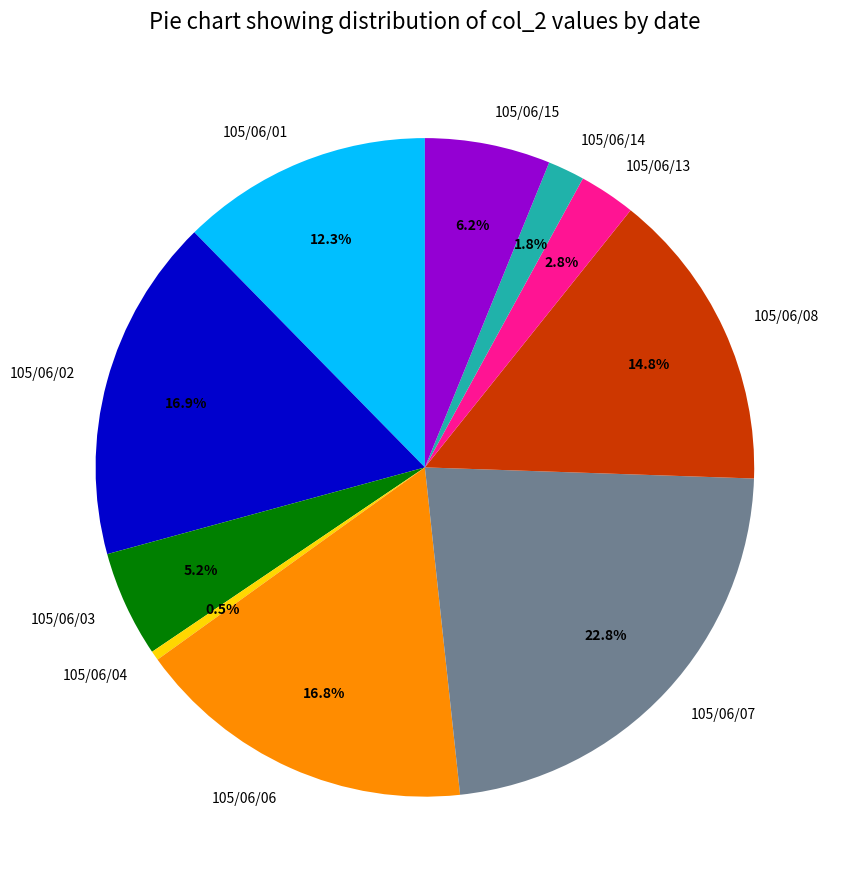

Which category has the biggest portion of the pie?

105/06/07